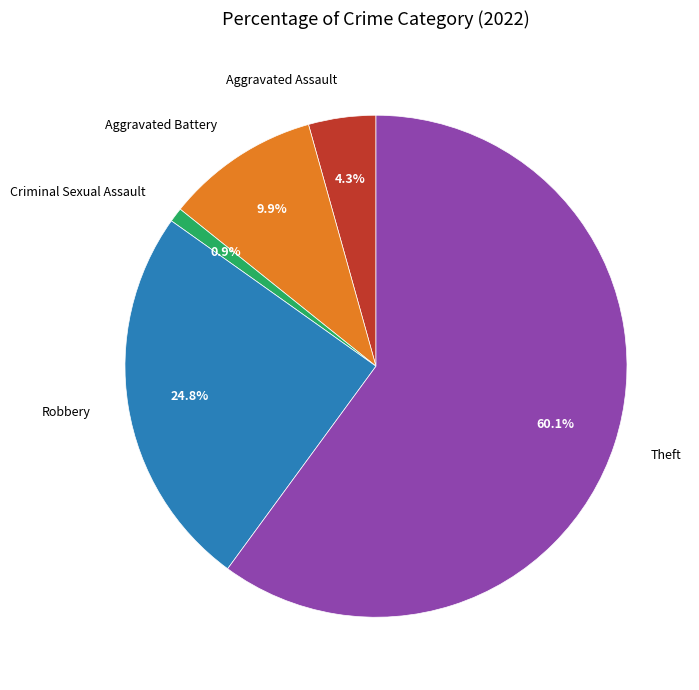

To the nearest percent, what portion does Aggravated Battery represent?

10%